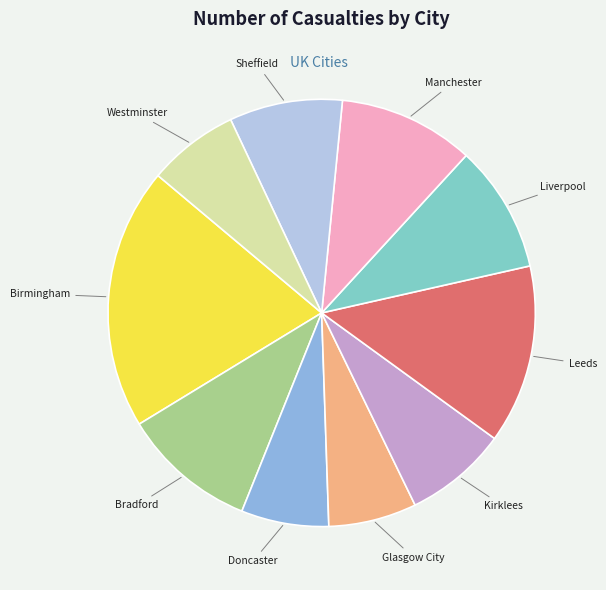

Does any single category account for the majority?

No